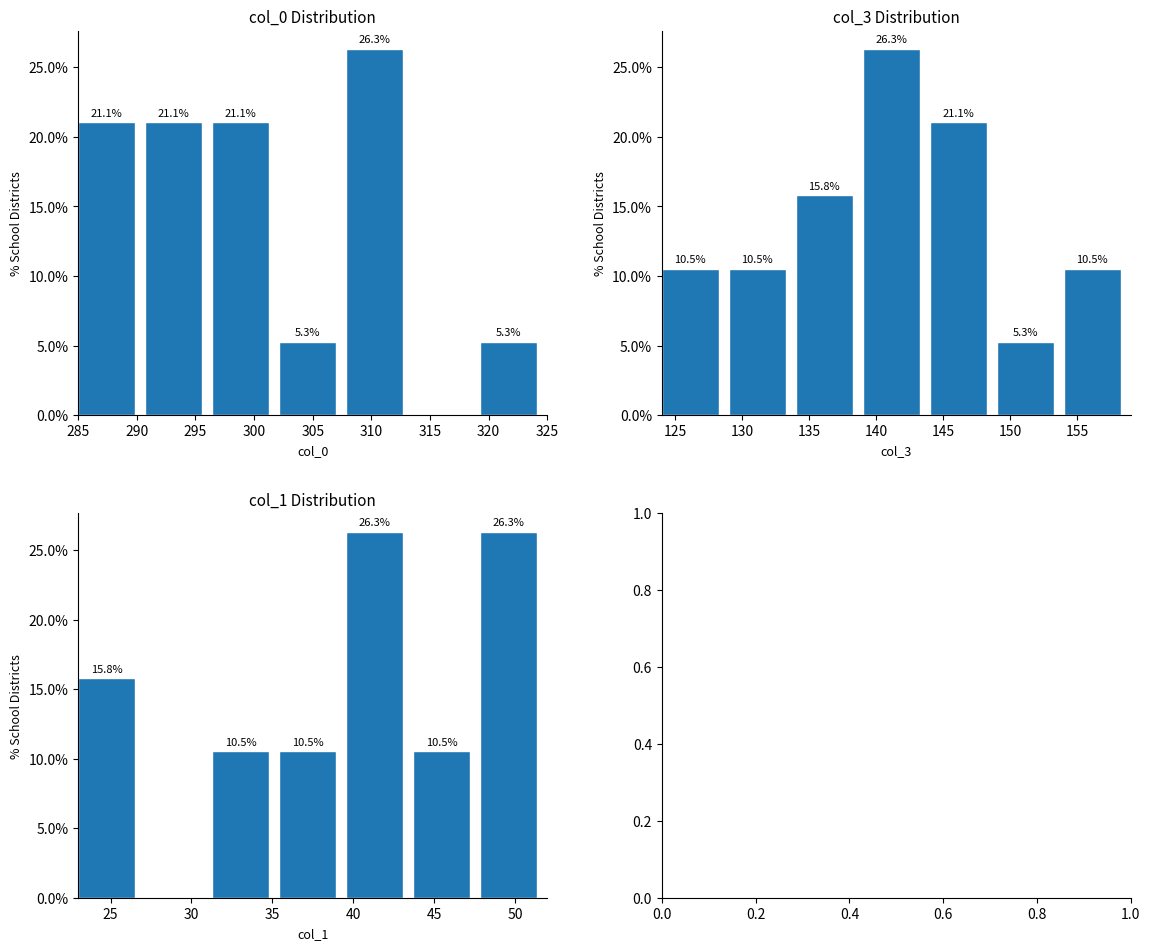

Between 285 and 310, which series saw the biggest shift?

col_0